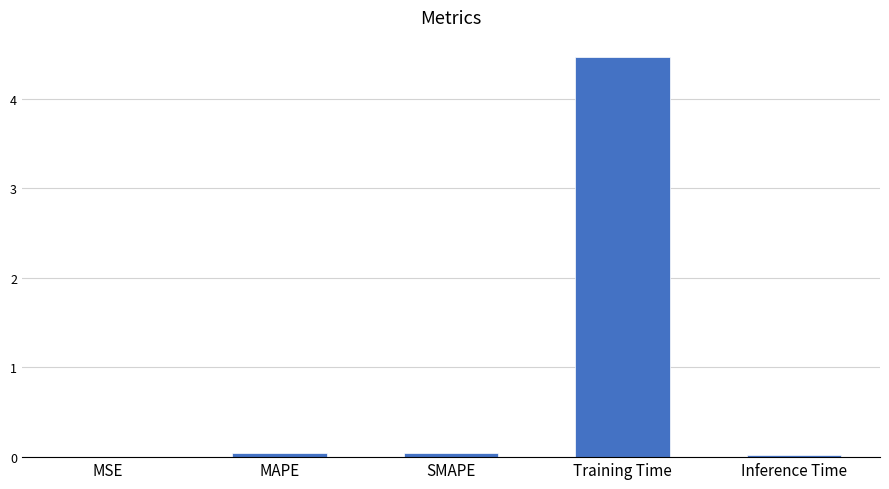

What is the sum of all values?

4.6